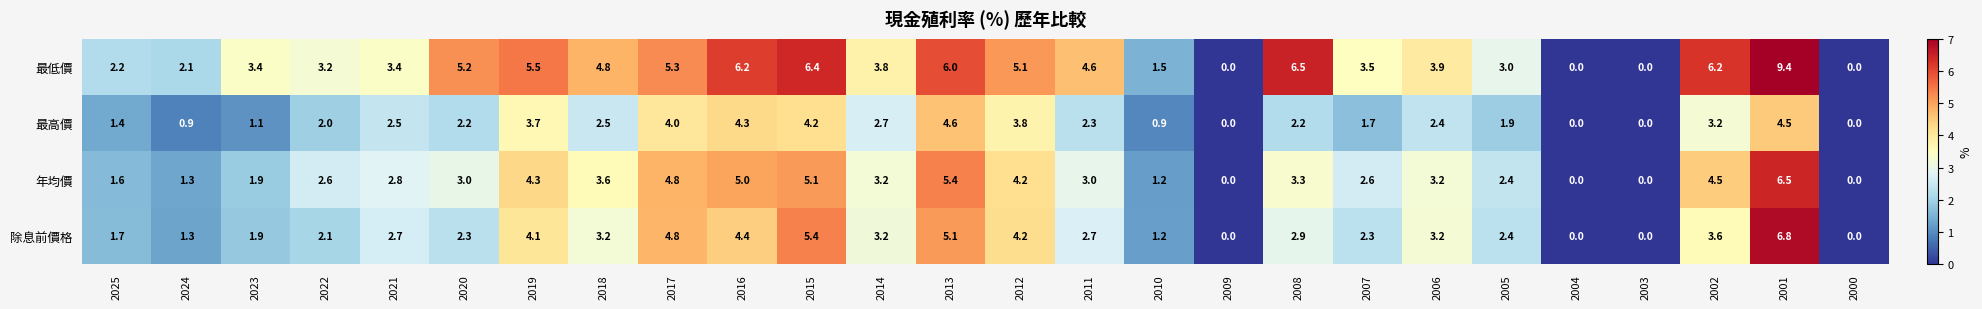

List the series in order of their peak value, lowest first.

最高價, 年均價, 除息前價格, 最低價